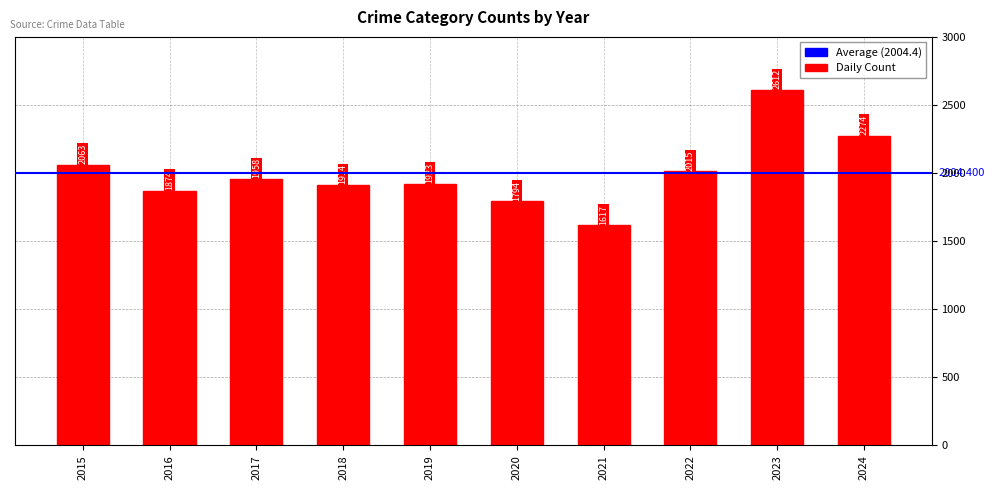

Where does the data first go above 1958?

2015